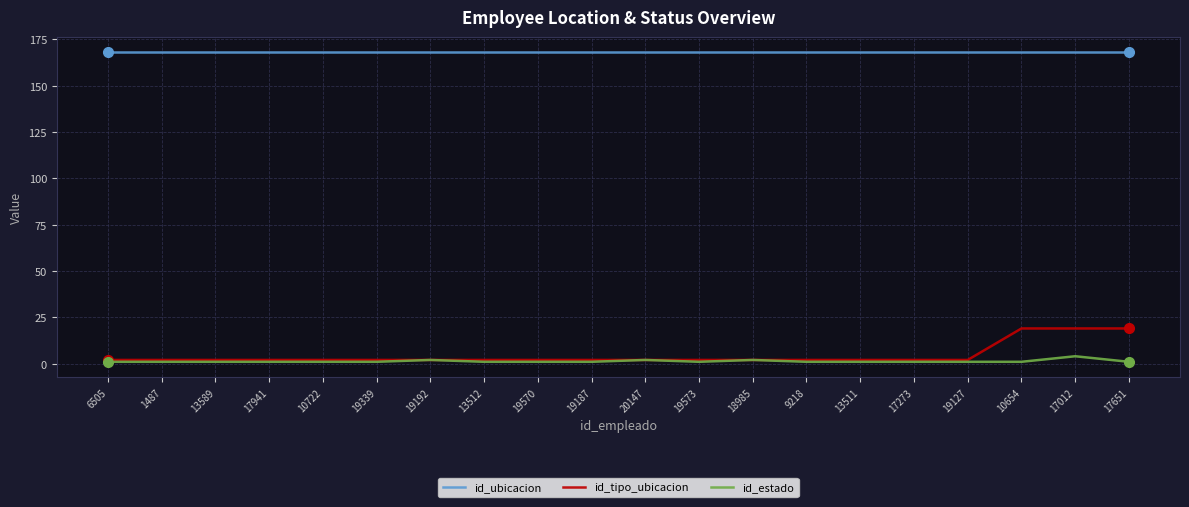

What position from the right is 10654?

3